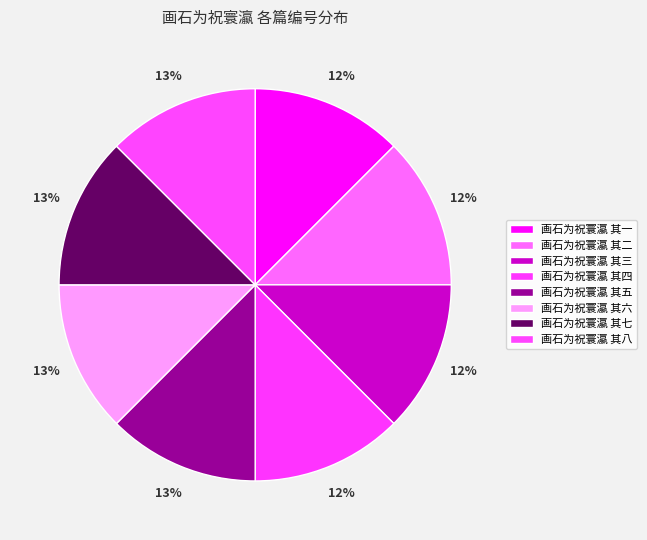

How many slices are in this pie chart?

8